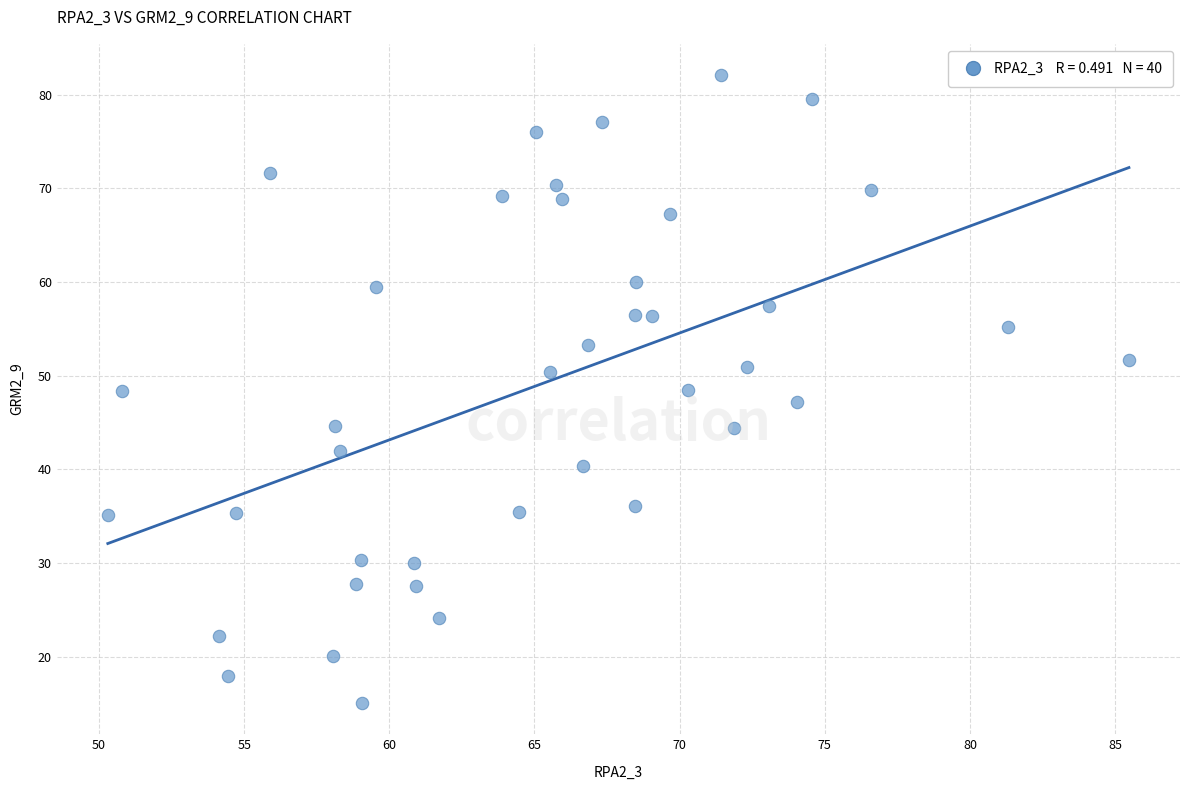

What is the range of X values (max minus min)?

35.2